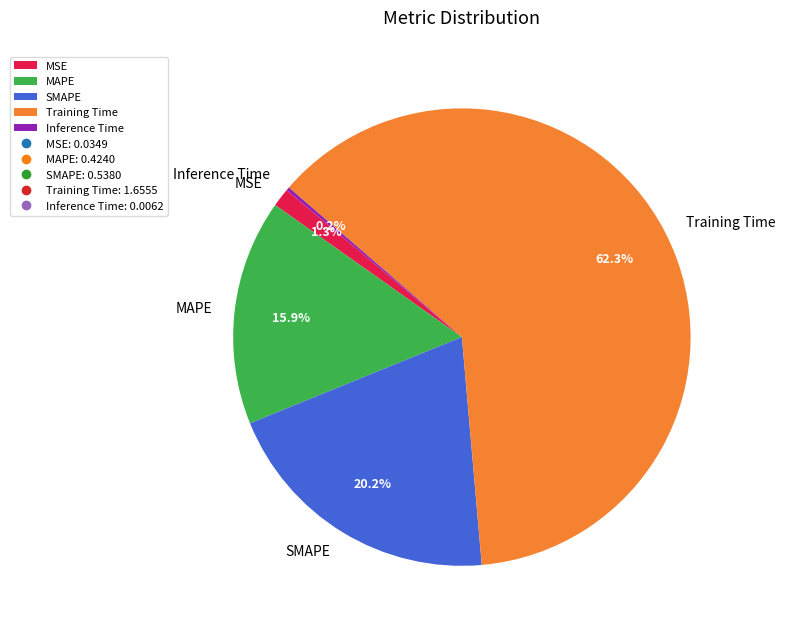

To the nearest percent, what is the difference between the largest and smallest slice percentages?

62%